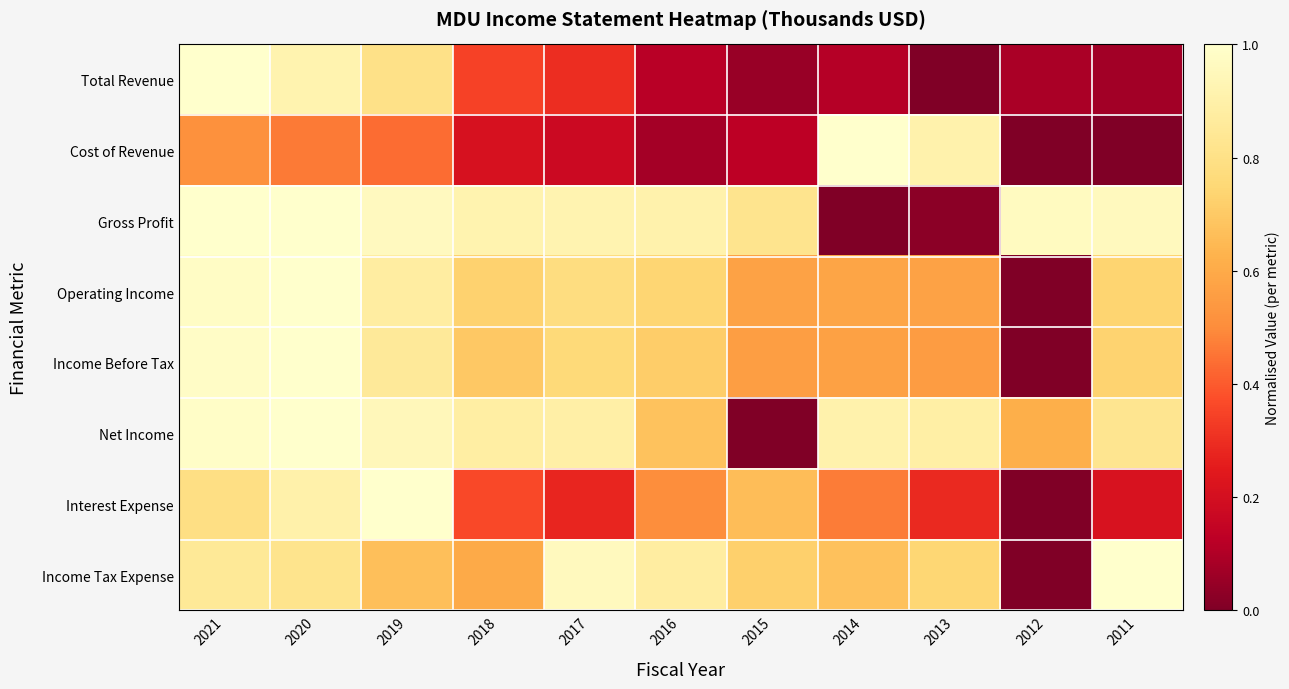

At how many categories does at least one series exceed 0?

11